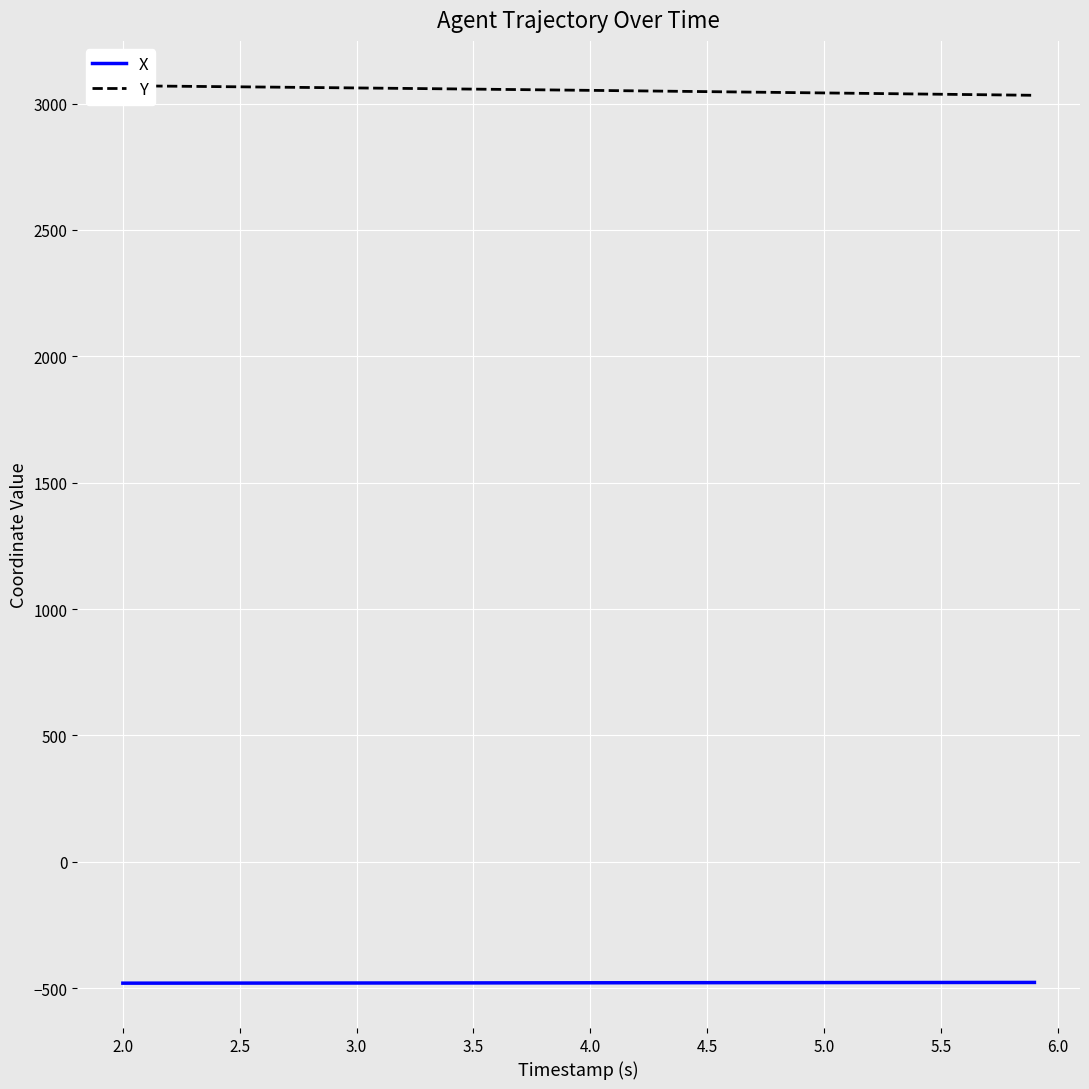

True or false: X and Y cross at least once.

False